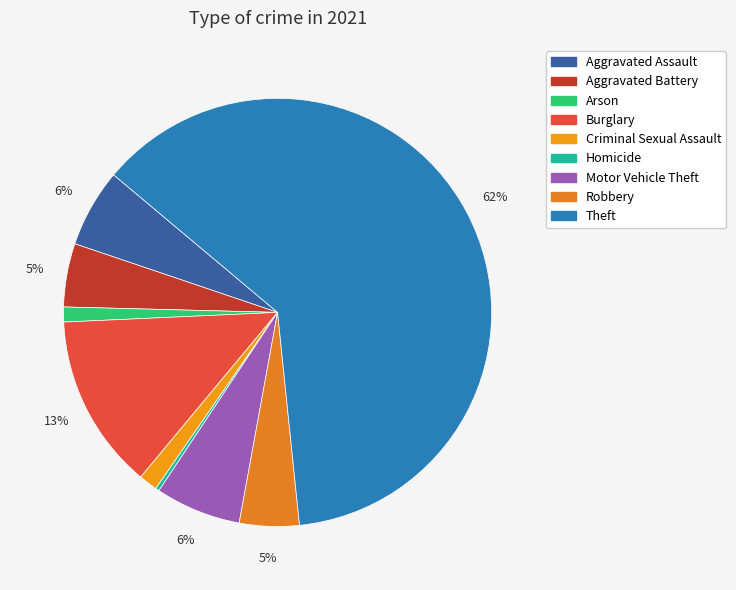

Which slice represents more than half of the pie?

Theft